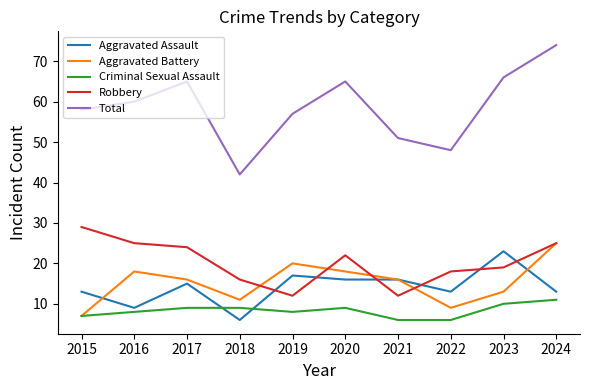

Which series has the largest range (max minus min)?

Total